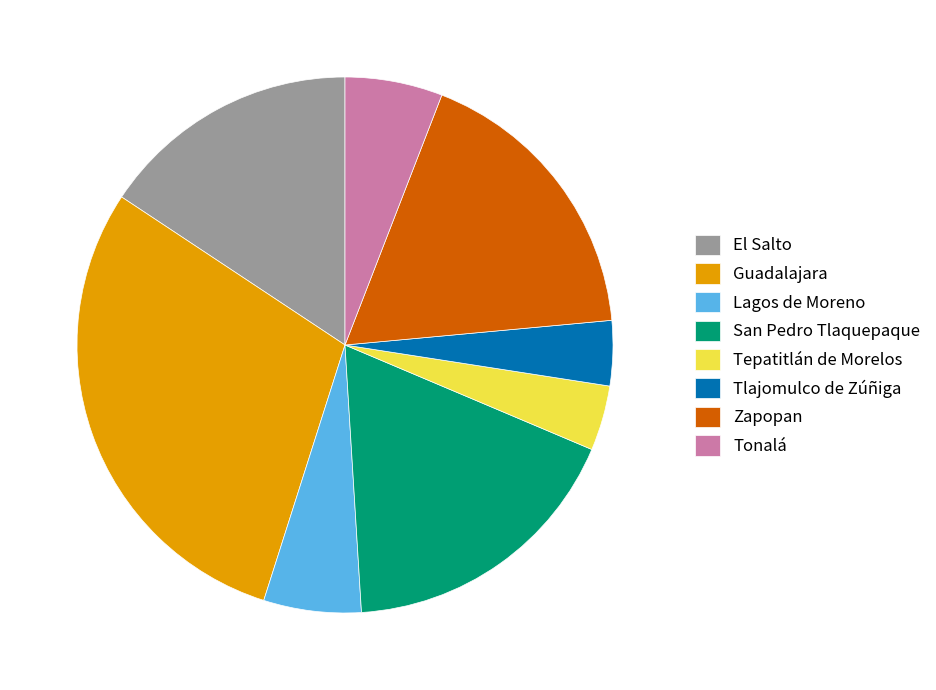

Is the sum of Tonalá and Lagos de Moreno greater than half?

No